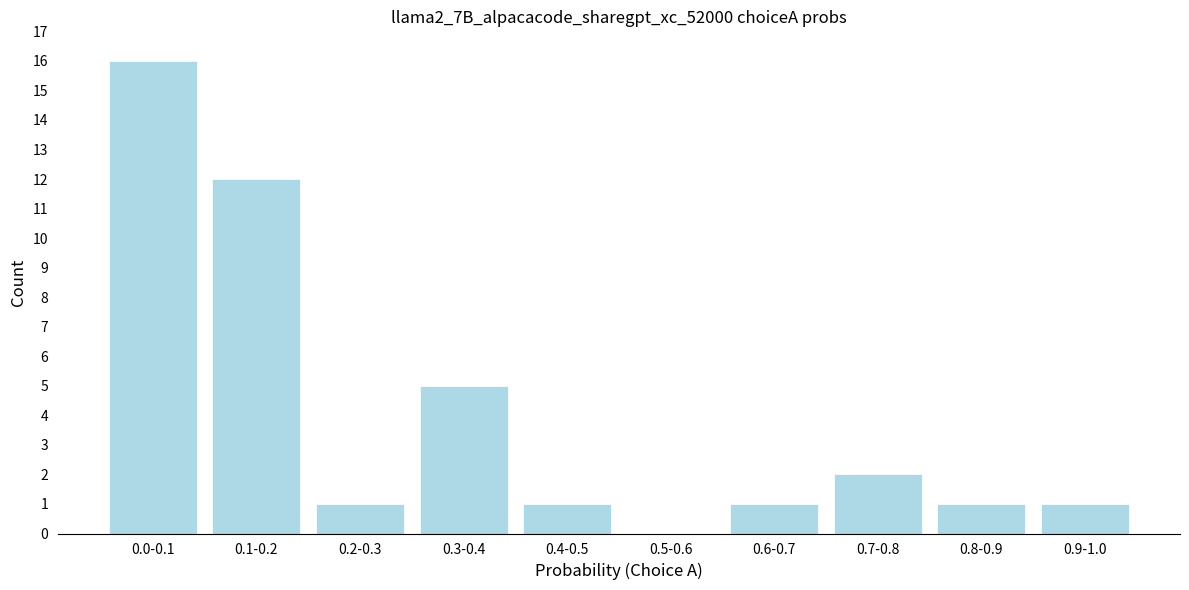

What is the sum of the values at 0.6-0.7 and 0.7-0.8?

3